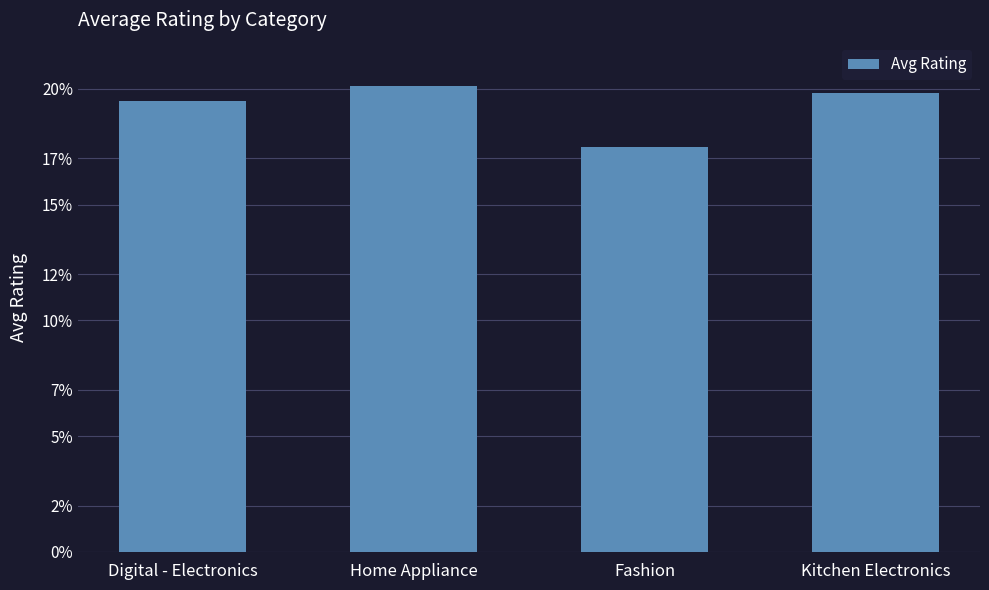

True or false: the data shows 17.5 at Fashion.

True